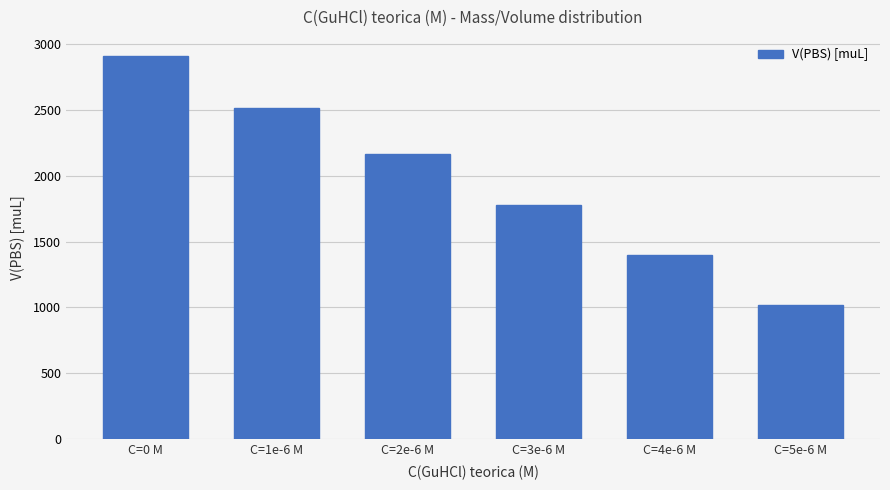

How many bars are there in total?

6